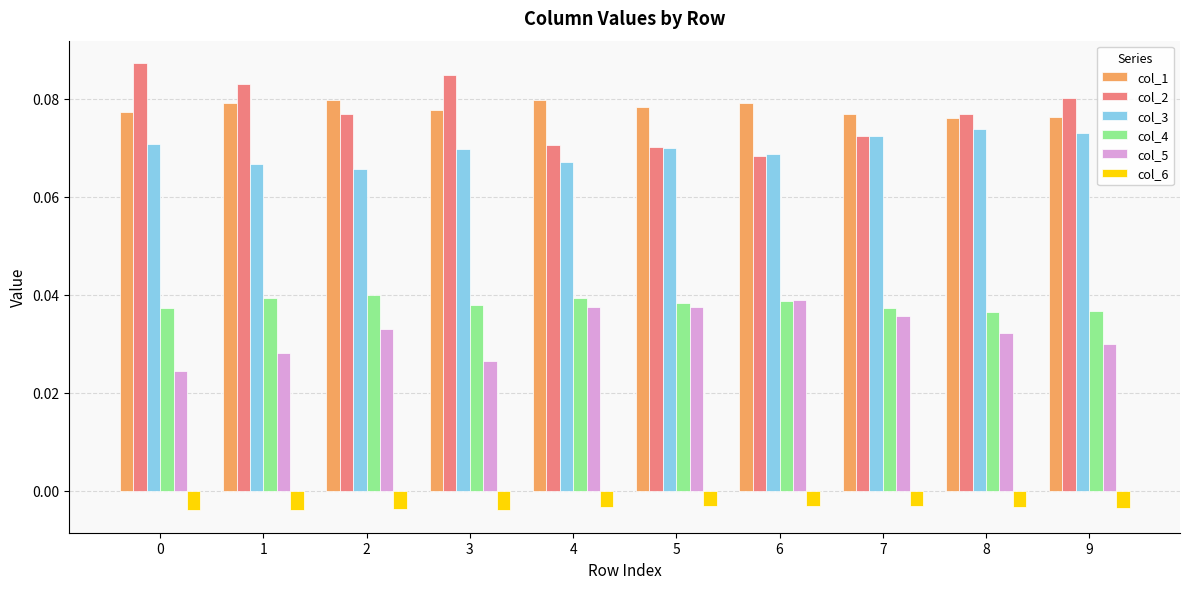

Which series has the widest spread of values?

col_2